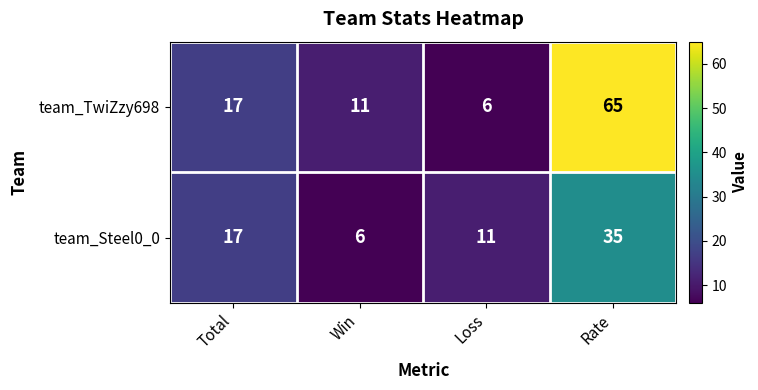

Which series has the widest spread of values?

team_TwiZzy698